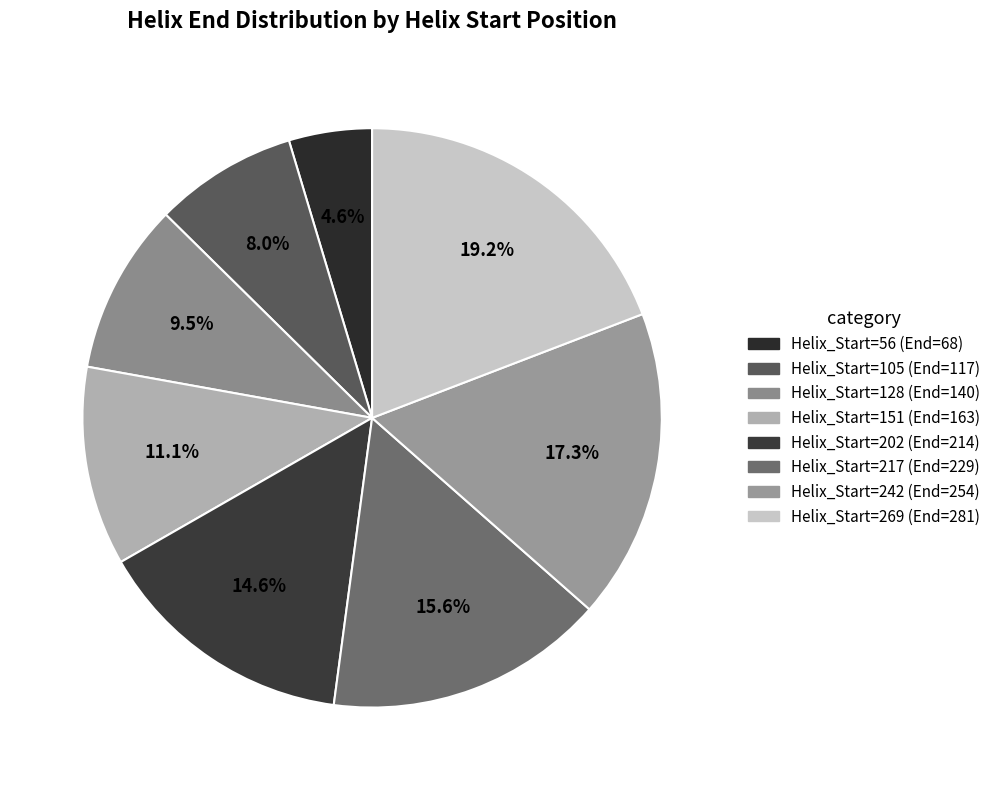

How many slices are in this pie chart?

8